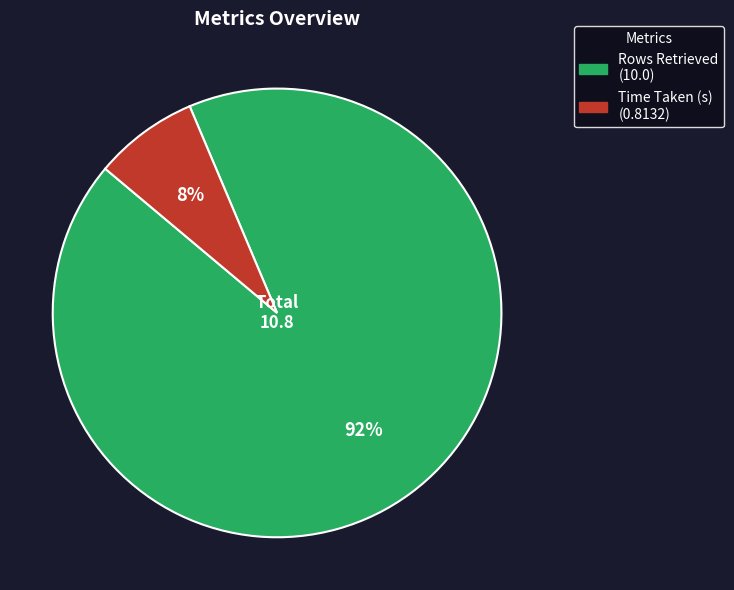

Between Rows Retrieved and Time Taken (s), which is larger?

Rows Retrieved